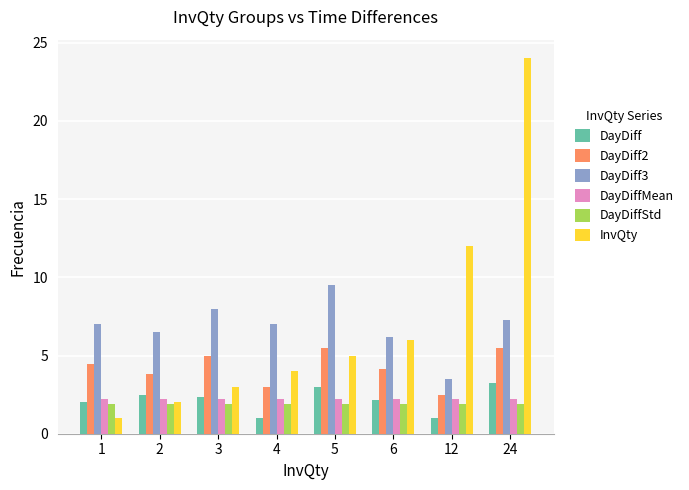

The DayDiff2 series shows 4.4 at 1. True or false?

True